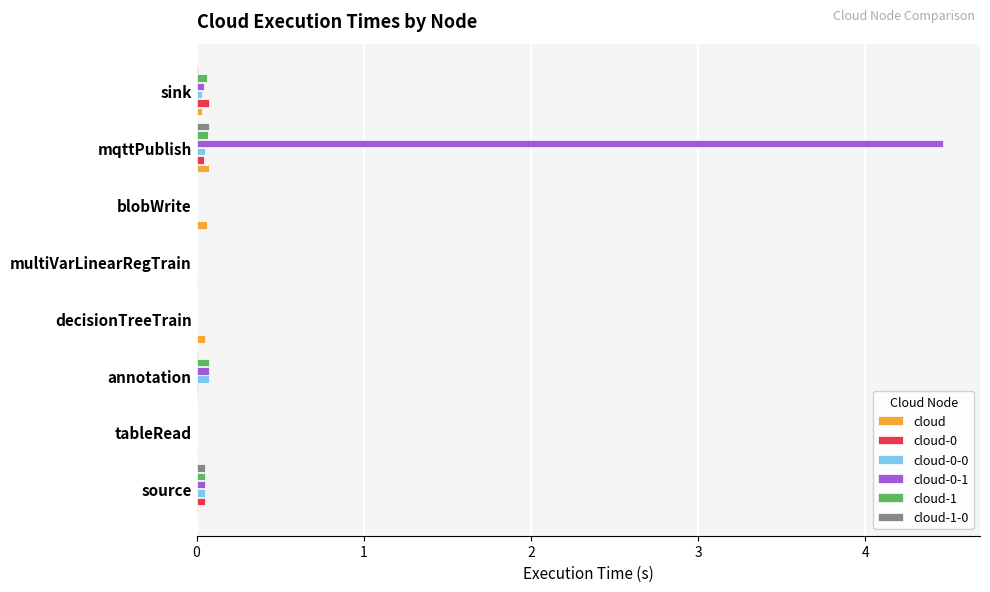

The value of cloud-0 at blobWrite is 0.0. True or false?

True